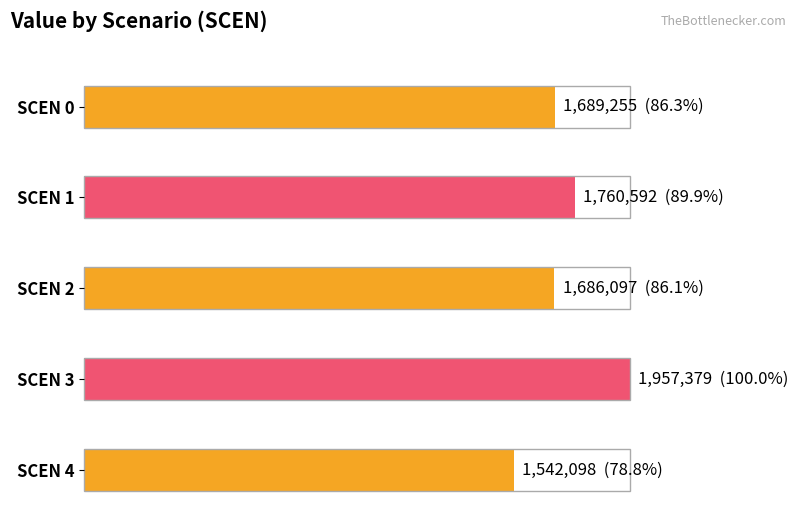

What is the value of the 4th bar from the left?

1957379.3